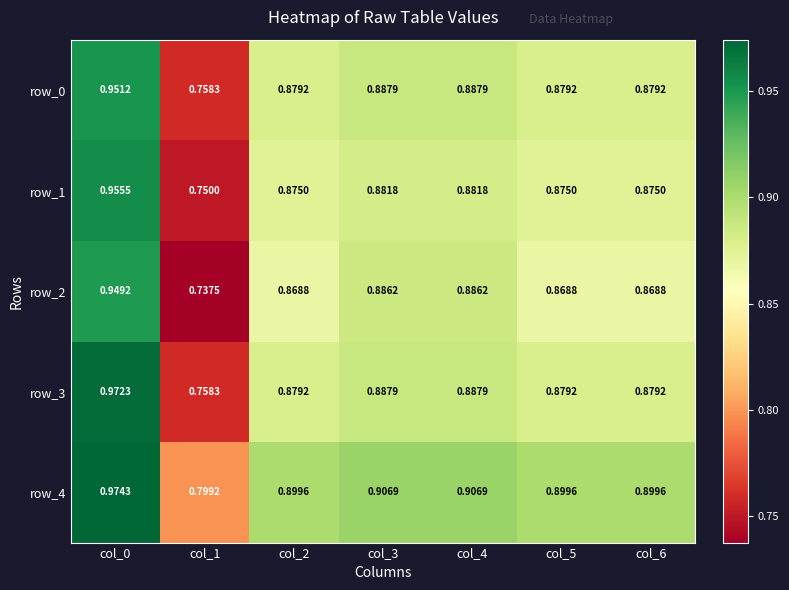

Is the value of row_4 at col_1 greater than the value of row_2 at col_6?

No